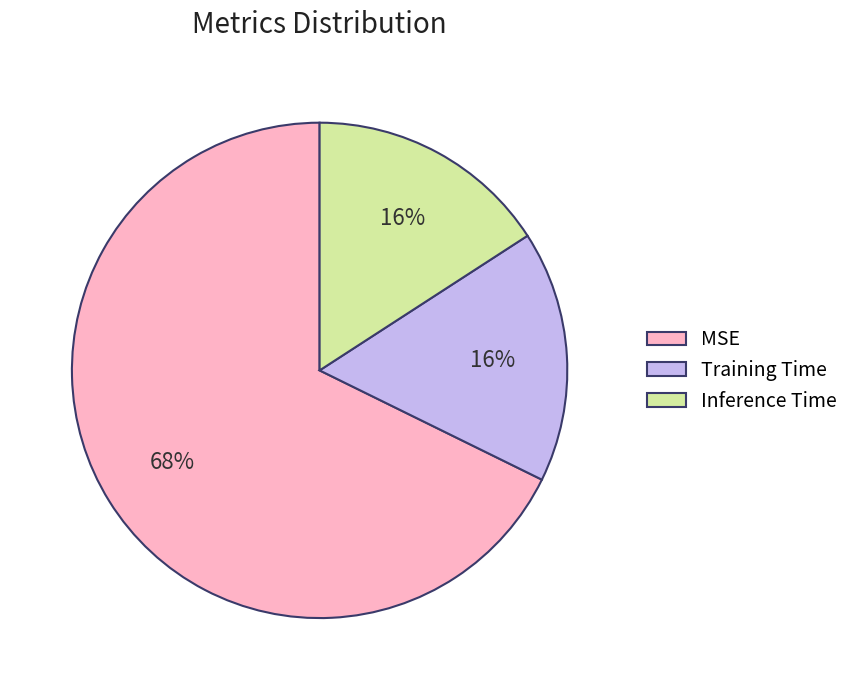

How many slices are in this pie chart?

3